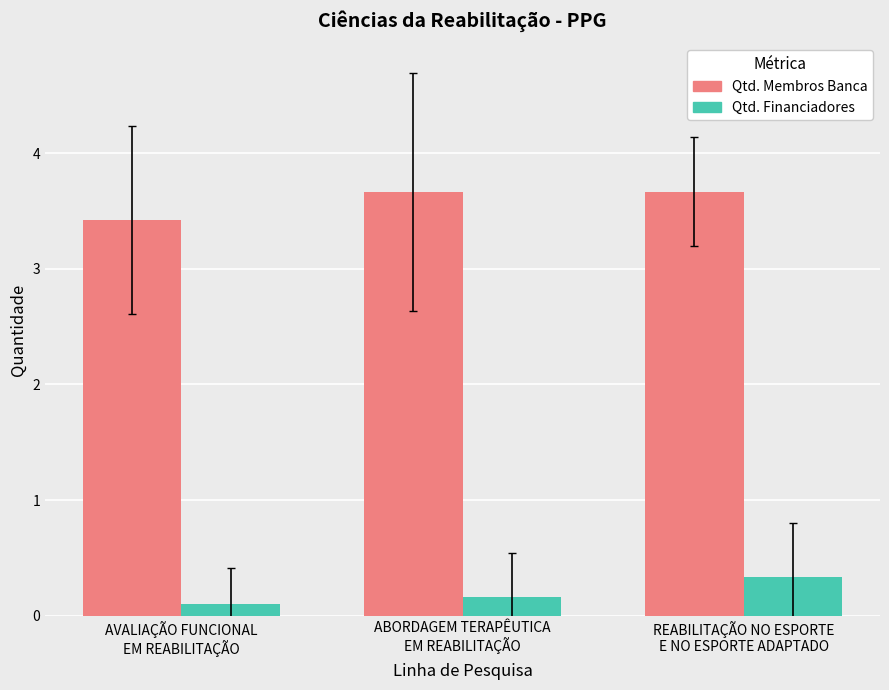

What is the average value of the Qtd. Membros Banca series?

3.6